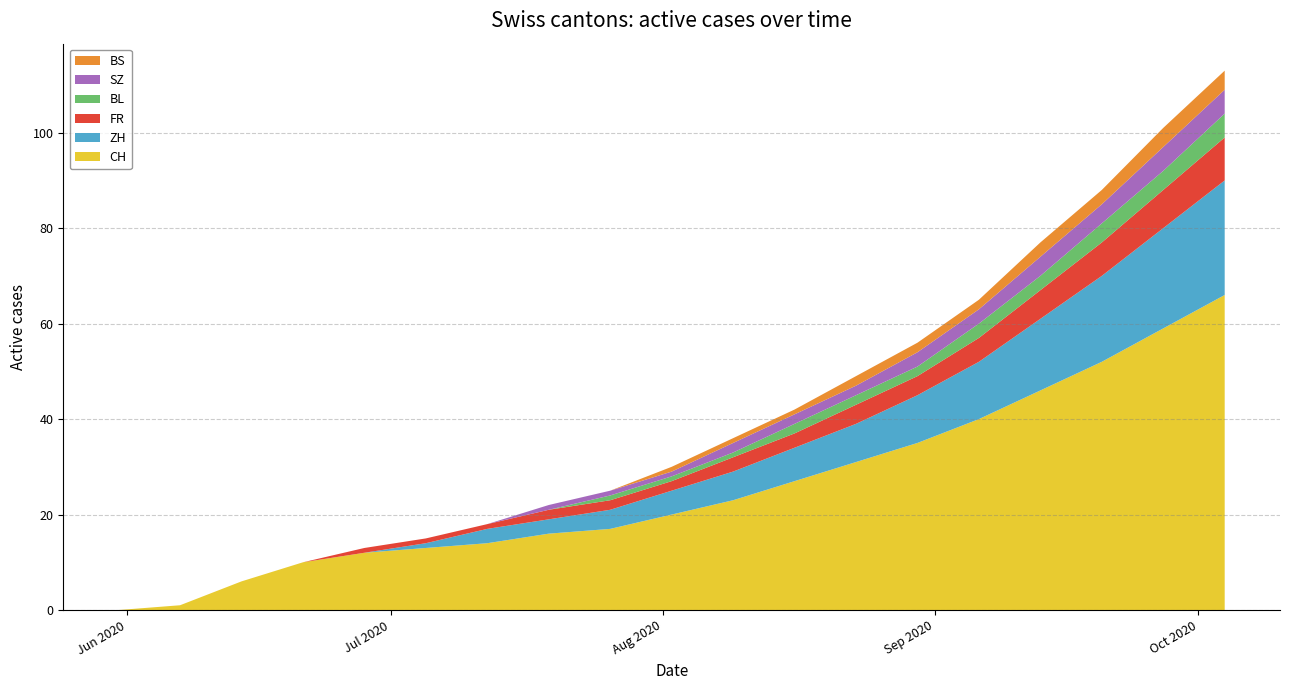

Reading left to right, transcribe all the data shown in this chart.

ZH: 2020-05-31=0	2020-06-07=0	2020-06-14=0	2020-06-21=0	2020-06-28=0	2020-07-05=1	2020-07-12=3	2020-07-19=3	2020-07-26=4	2020-08-02=5	2020-08-09=6	2020-08-16=7	2020-08-23=8	2020-08-30=10	2020-09-06=12	2020-09-13=15	2020-09-20=18	2020-09-27=21	2020-10-04=24
FR: 2020-05-31=0	2020-06-07=0	2020-06-14=0	2020-06-21=0	2020-06-28=1	2020-07-05=1	2020-07-12=1	2020-07-19=2	2020-07-26=2	2020-08-02=2	2020-08-09=3	2020-08-16=3	2020-08-23=4	2020-08-30=4	2020-09-06=5	2020-09-13=6	2020-09-20=7	2020-09-27=8	2020-10-04=9
BS: 2020-05-31=0	2020-06-07=0	2020-06-14=0	2020-06-21=0	2020-06-28=0	2020-07-05=0	2020-07-12=0	2020-07-19=0	2020-07-26=0	2020-08-02=1	2020-08-09=1	2020-08-16=1	2020-08-23=2	2020-08-30=2	2020-09-06=2	2020-09-13=3	2020-09-20=3	2020-09-27=4	2020-10-04=4
BL: 2020-05-31=0	2020-06-07=0	2020-06-14=0	2020-06-21=0	2020-06-28=0	2020-07-05=0	2020-07-12=0	2020-07-19=0	2020-07-26=1	2020-08-02=1	2020-08-09=1	2020-08-16=2	2020-08-23=2	2020-08-30=2	2020-09-06=3	2020-09-13=3	2020-09-20=4	2020-09-27=4	2020-10-04=5
SZ: 2020-05-31=0	2020-06-07=0	2020-06-14=0	2020-06-21=0	2020-06-28=0	2020-07-05=0	2020-07-12=0	2020-07-19=1	2020-07-26=1	2020-08-02=1	2020-08-09=2	2020-08-16=2	2020-08-23=2	2020-08-30=3	2020-09-06=3	2020-09-13=4	2020-09-20=4	2020-09-27=5	2020-10-04=5
CH: 2020-05-31=0	2020-06-07=1	2020-06-14=6	2020-06-21=10	2020-06-28=12	2020-07-05=13	2020-07-12=14	2020-07-19=16	2020-07-26=17	2020-08-02=20	2020-08-09=23	2020-08-16=27	2020-08-23=31	2020-08-30=35	2020-09-06=40	2020-09-13=46	2020-09-20=52	2020-09-27=59	2020-10-04=66